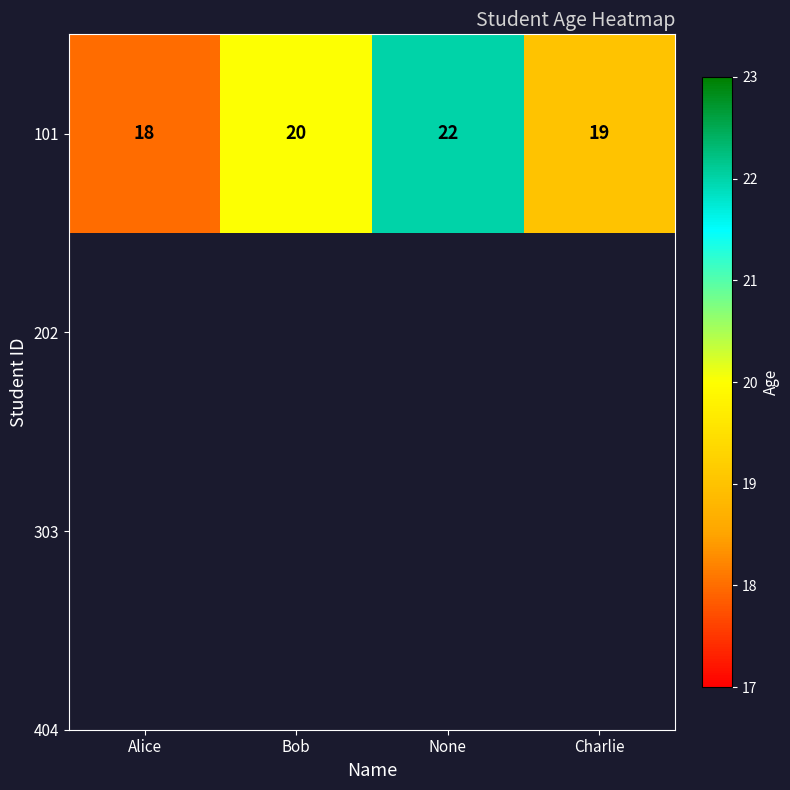

The chart shows a value of 32 at Bob. True or false?

False